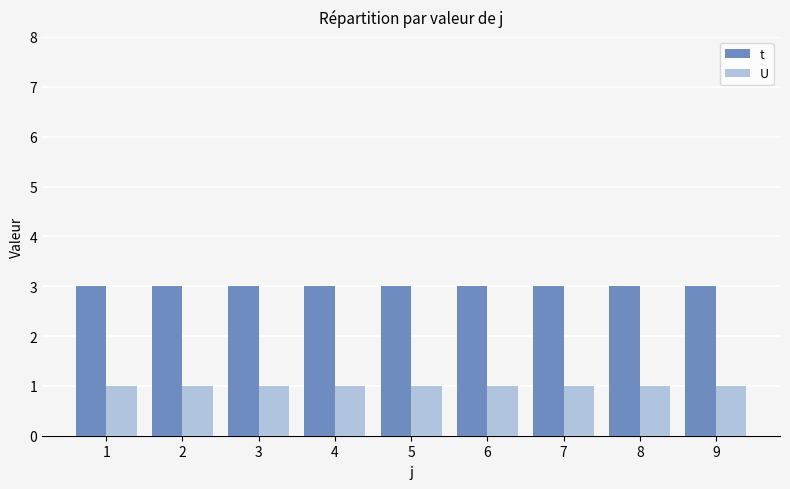

What is the value of the t bar at the 7th from the left?

3